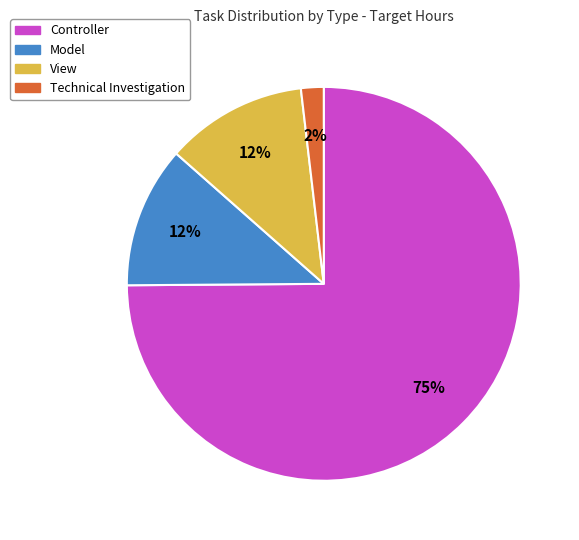

Count the number of slices in the pie.

4